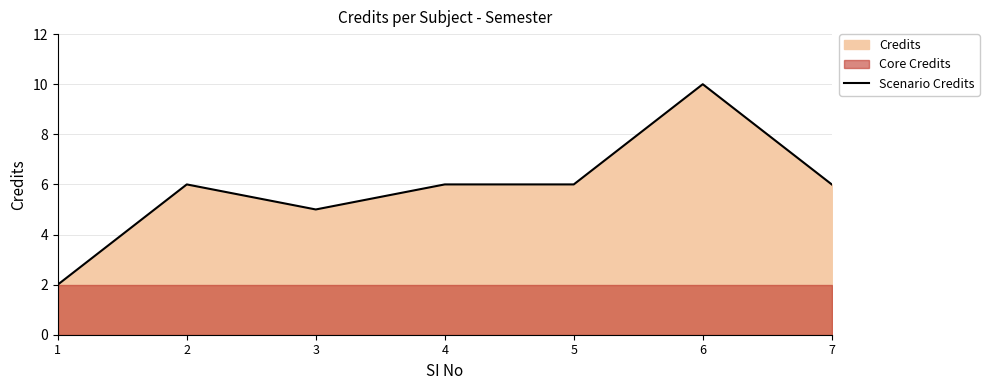

Where is the first local maximum?

2